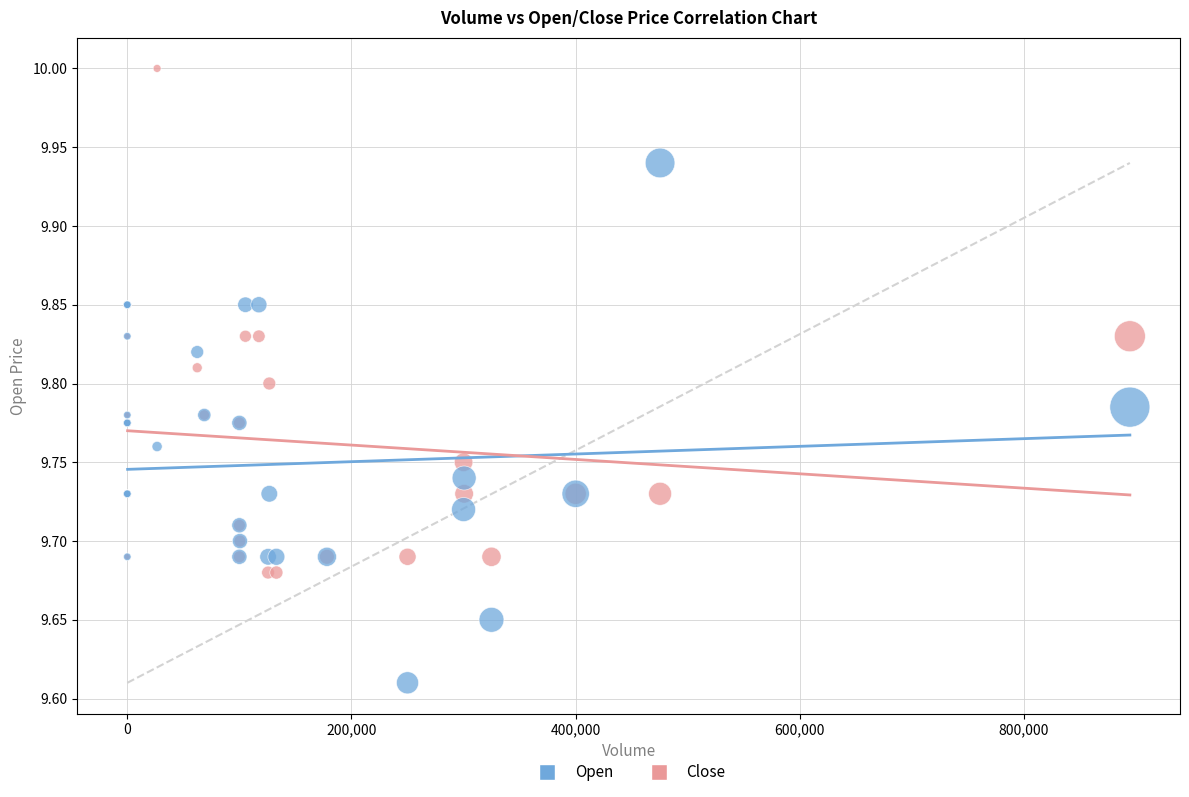

What is the X range (max minus min) for the scatter plot?

894400.0